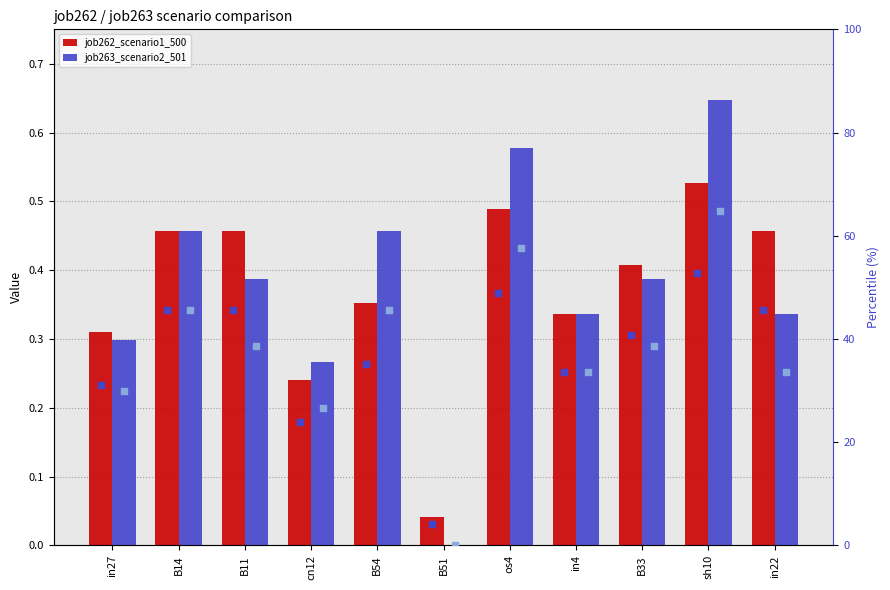

What is the total value across all series at B33?

80.2